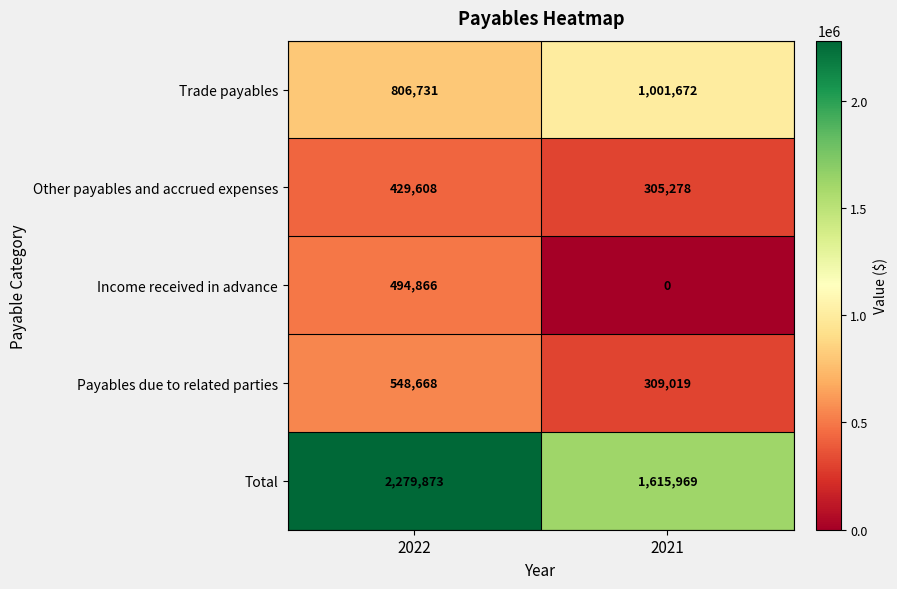

What is the greatest value displayed?

2279873